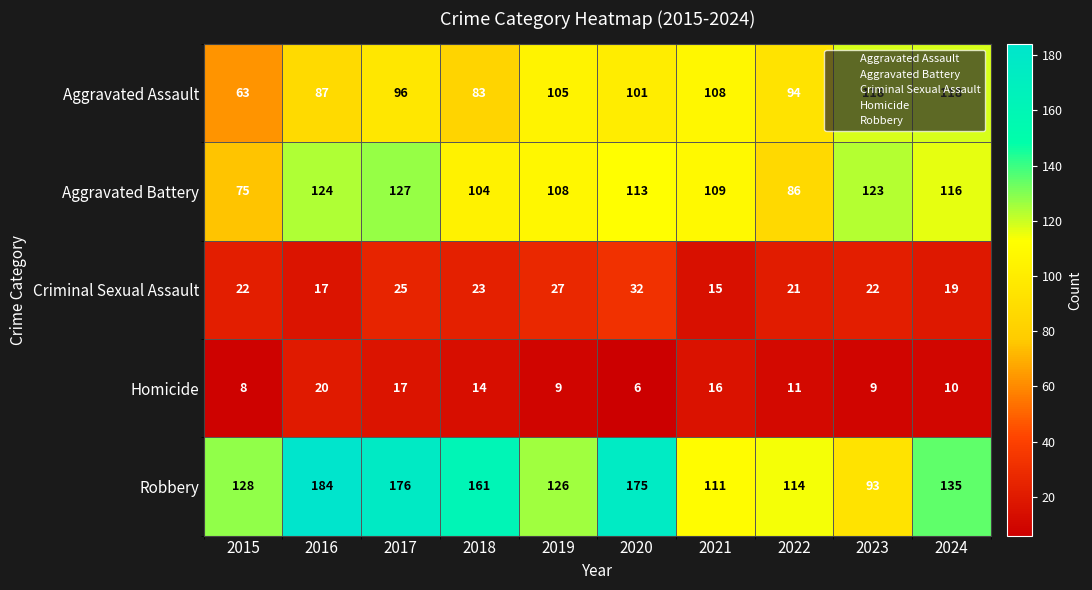

At which category is the sum across all series the highest?

2017